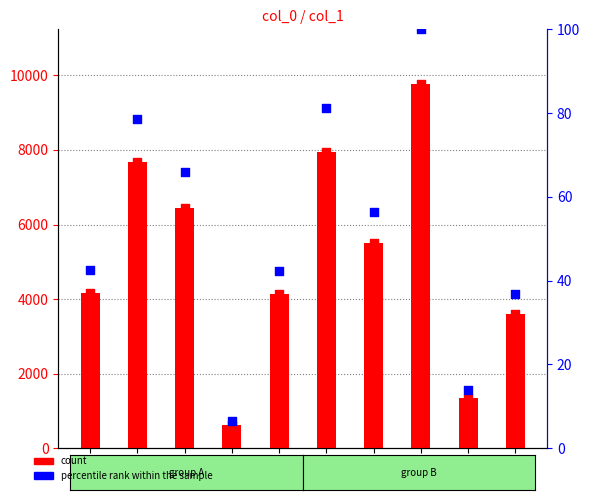

Is the value of percentile rank within the sample at cigd greater than the value of col_1 at cigd?

No